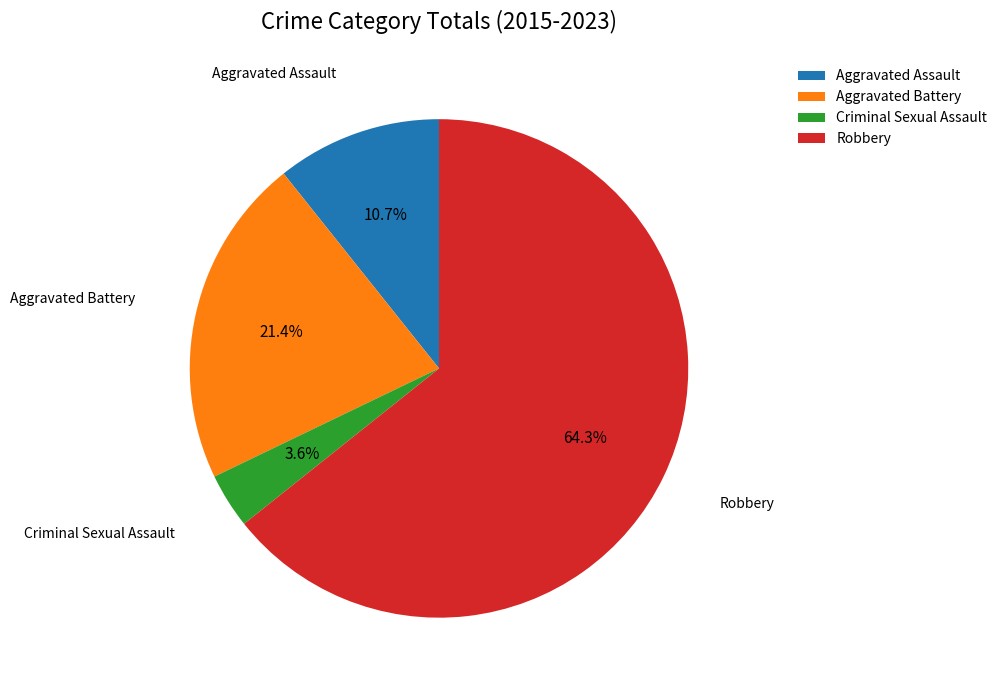

How many slices are in this pie chart?

4